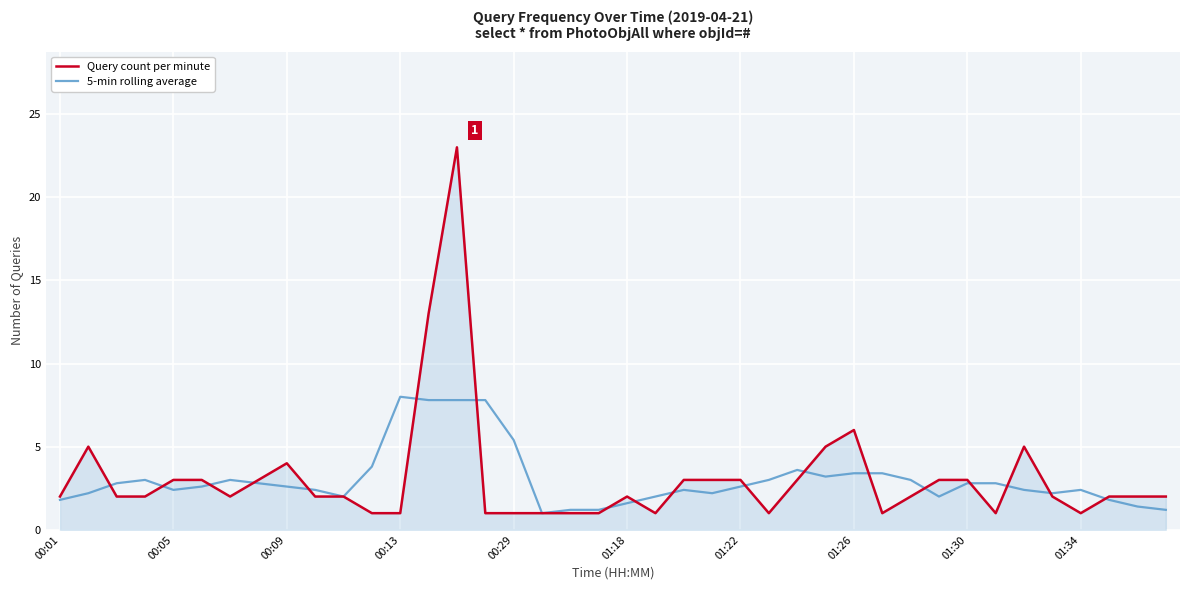

List the series in order of their peak value, lowest first.

5-min rolling average, Query count per minute